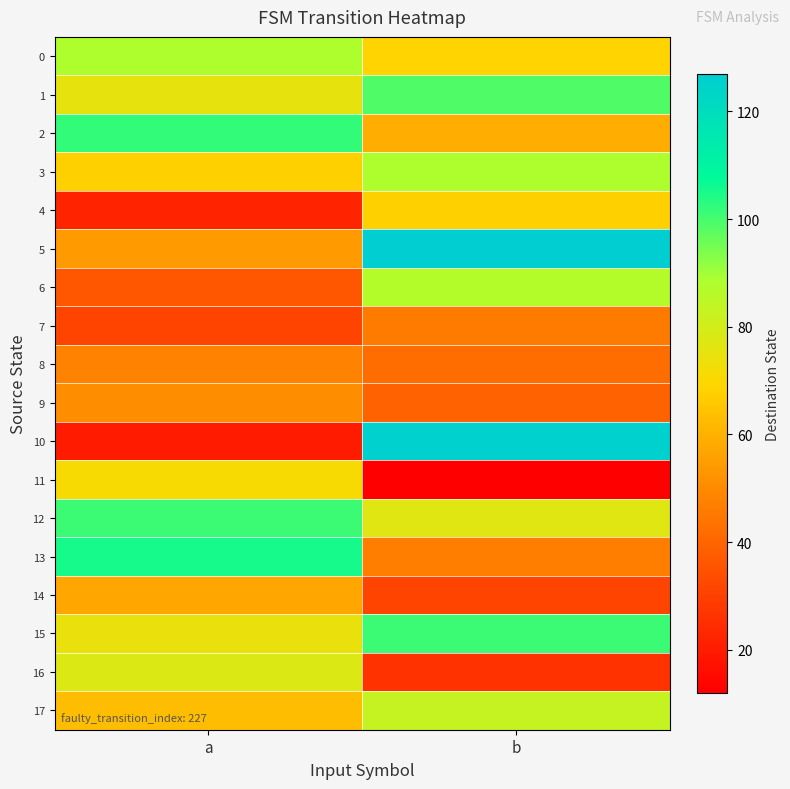

Which series has the largest total across all categories?

5